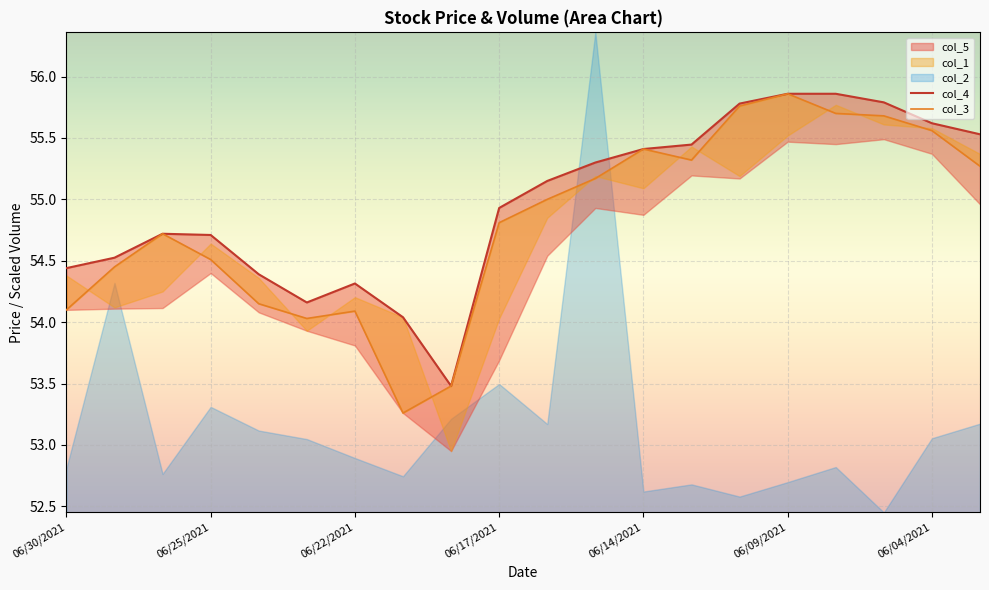

At which label does col_4 first exceed 55?

10